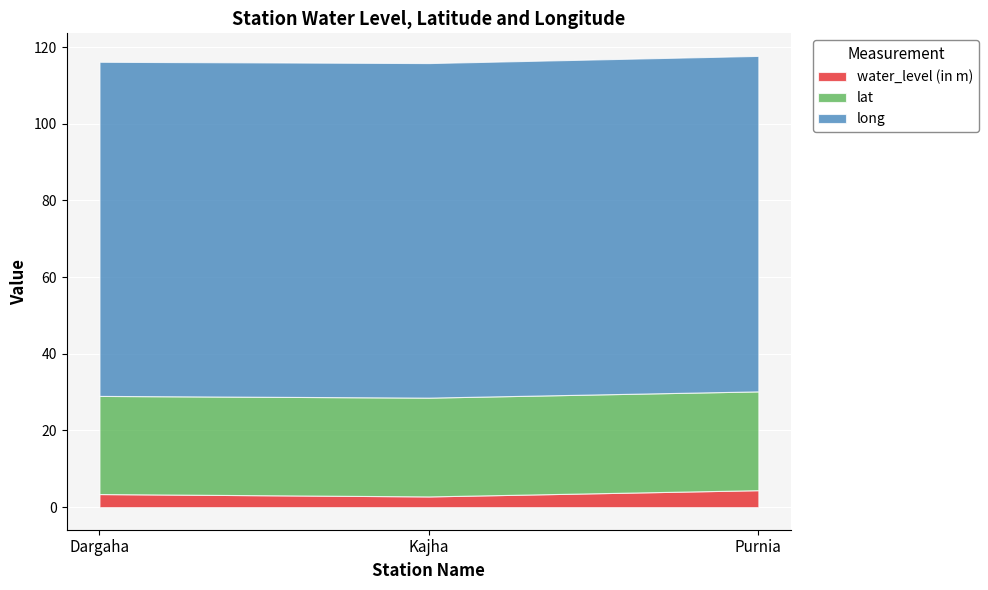

True or false: long has a value of 137.6 at Purnia.

False